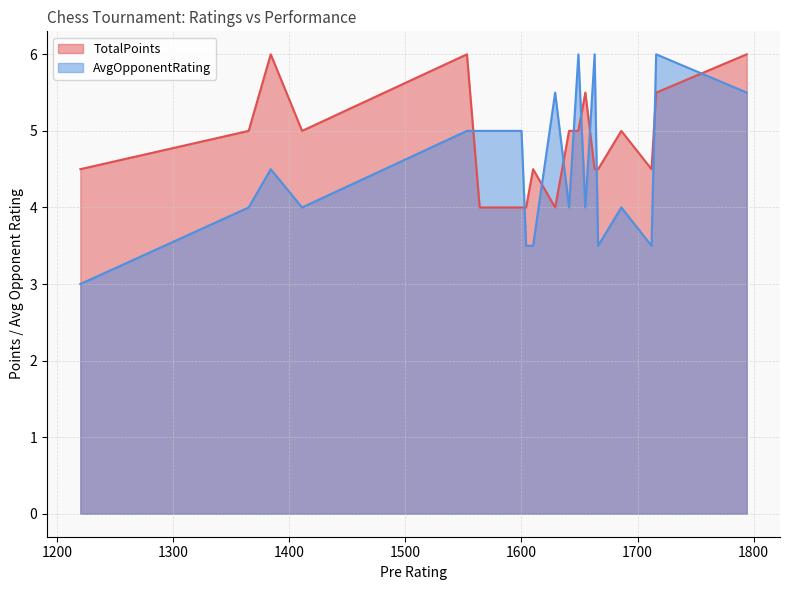

The TotalPoints series shows 5.0 at 1649. True or false?

True